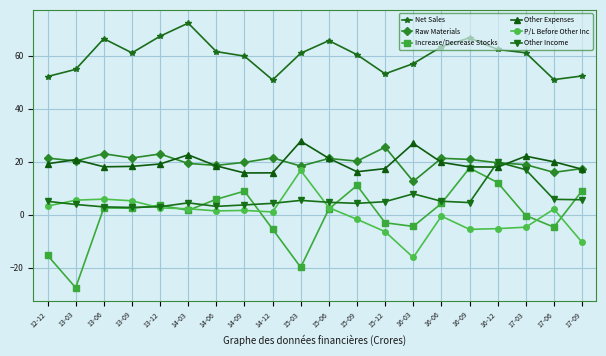

True or false: Other Income and Other Expenses cross at least once.

True